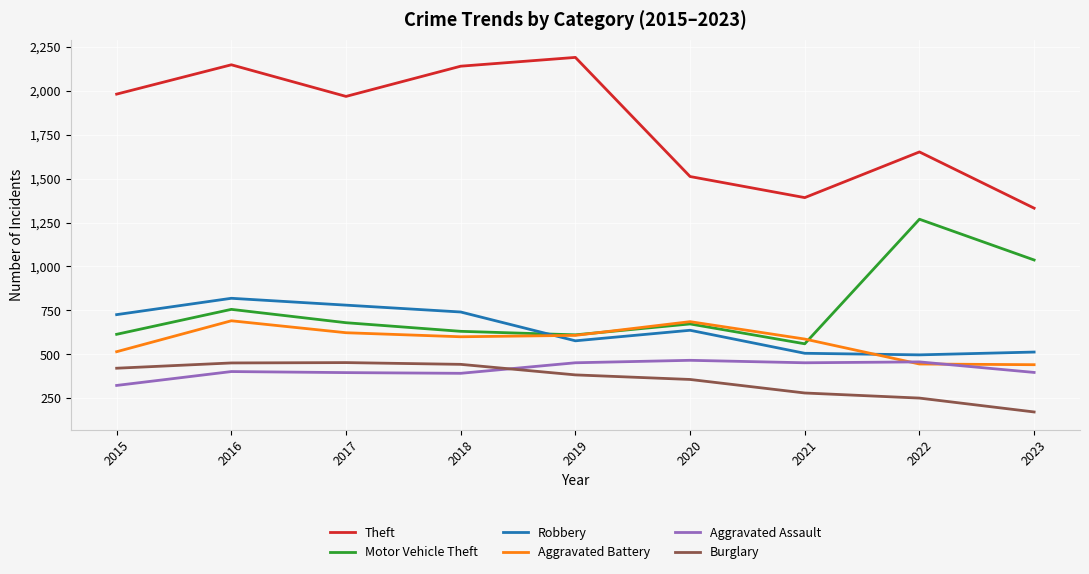

True or false: Burglary has more than 0 points higher than both neighbors.

True